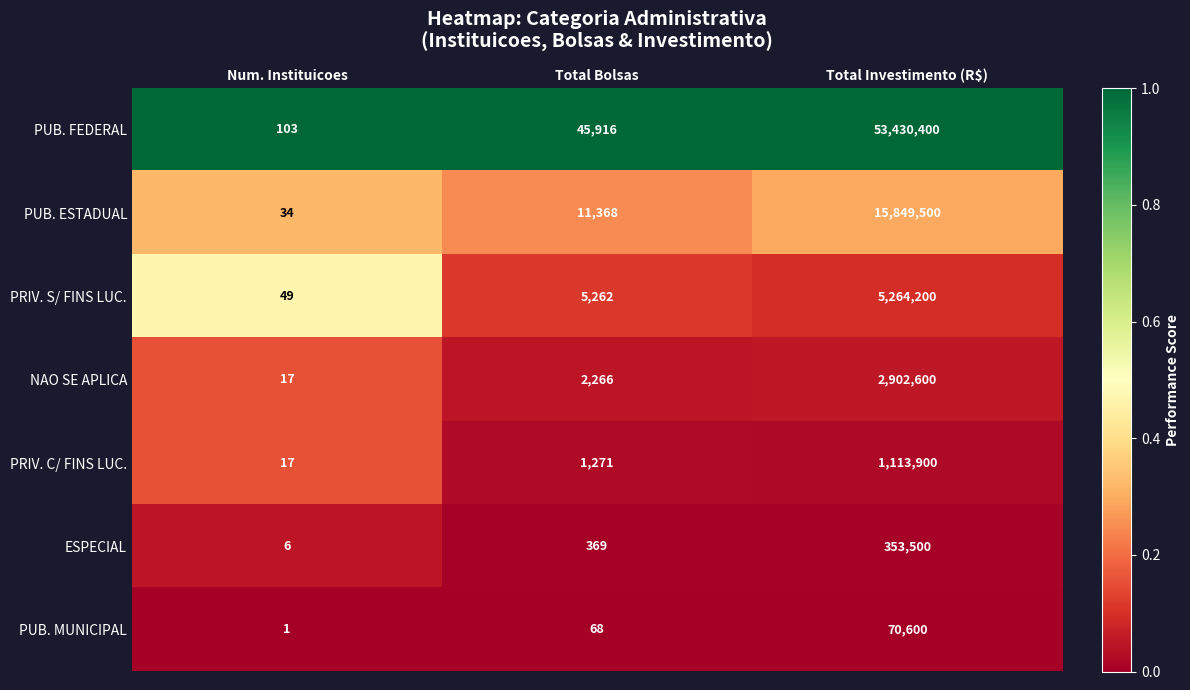

The PUB. FEDERAL series shows 74622 at Total Bolsas. True or false?

False